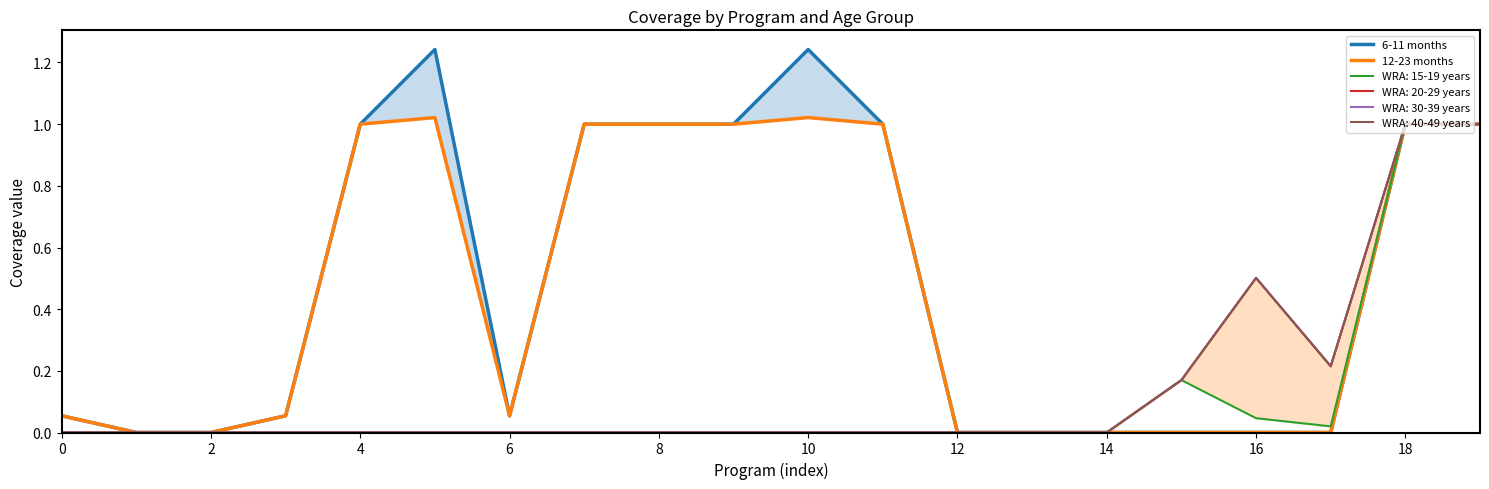

Which series reaches the maximum Y coordinate?

6-11 months